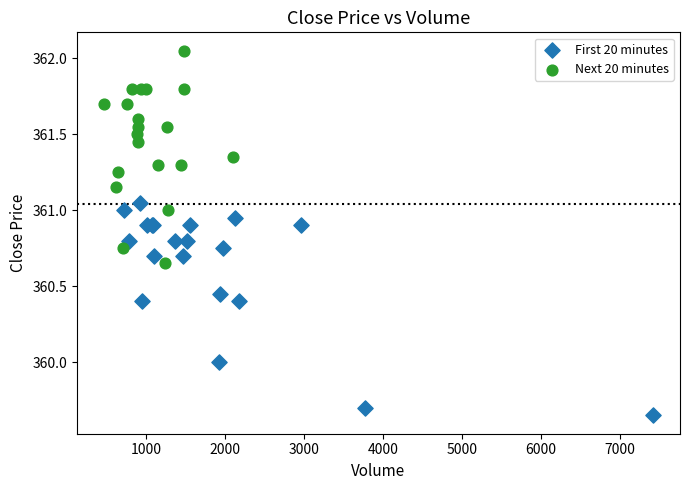

What are all the series names shown in the legend?

First 20 minutes, Next 20 minutes